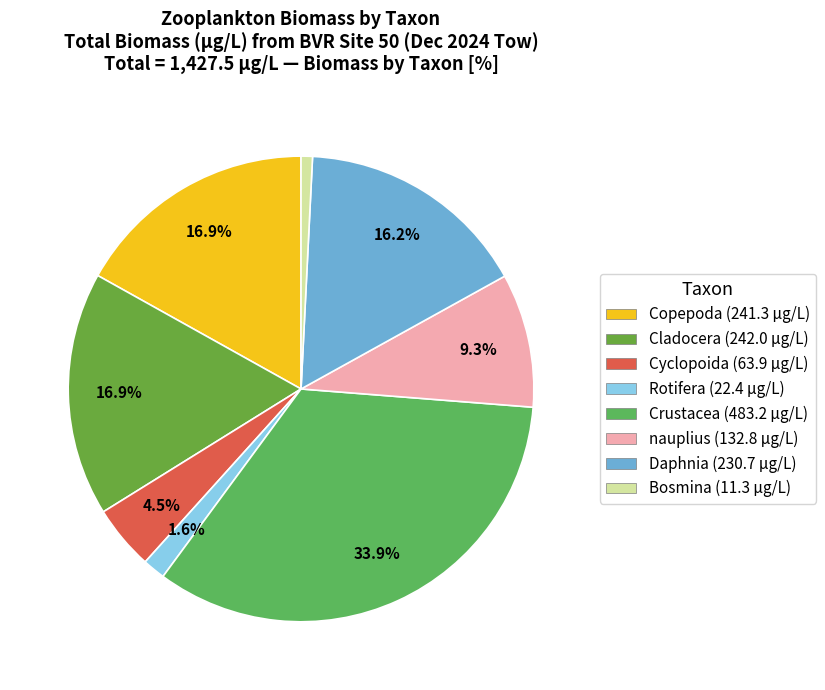

Count the number of slices in the pie.

8